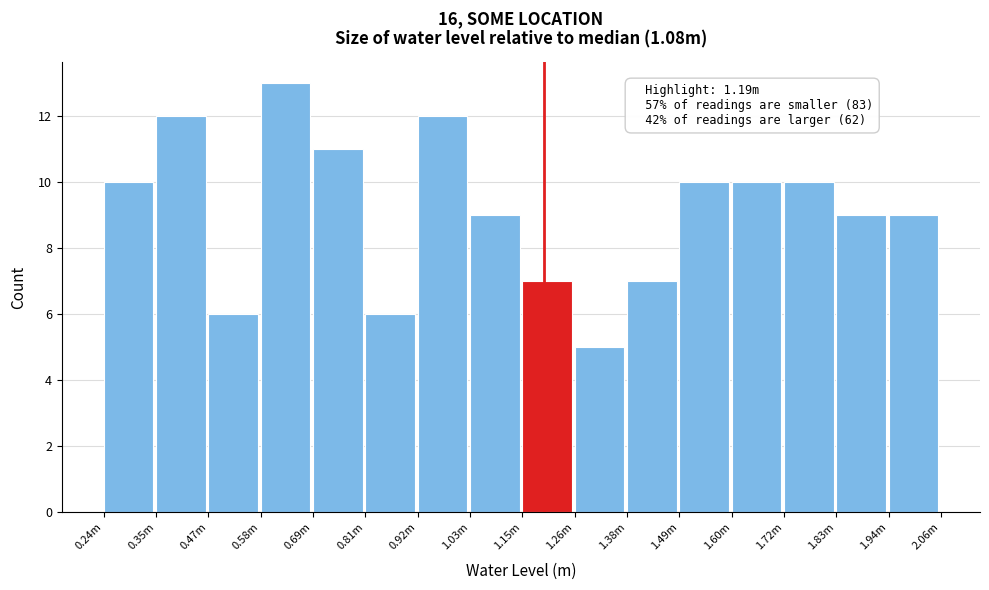

Reading left to right, extract all data points from this chart.

0.24m=10	0.35m=12	0.47m=6	0.58m=13	0.69m=11	0.81m=6	0.92m=12	1.03m=9	1.15m=7	1.26m=5	1.38m=7	1.49m=10	1.60m=10	1.72m=10	1.83m=9	1.94m=9